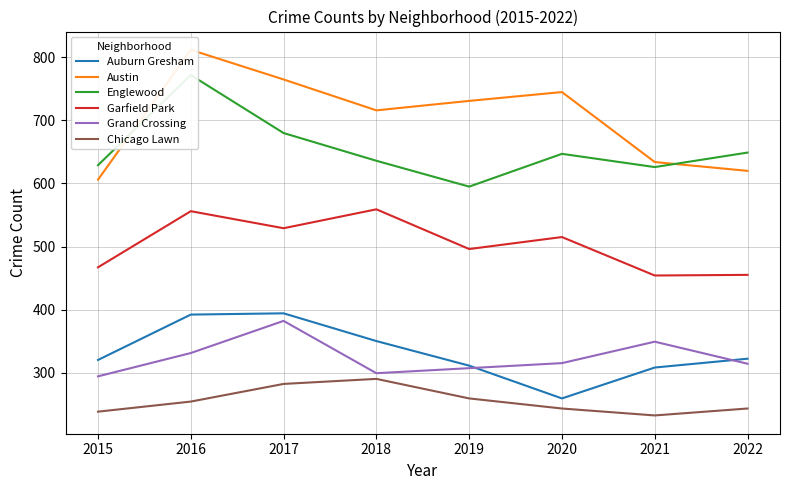

What is the lowest value of the Englewood series?

595